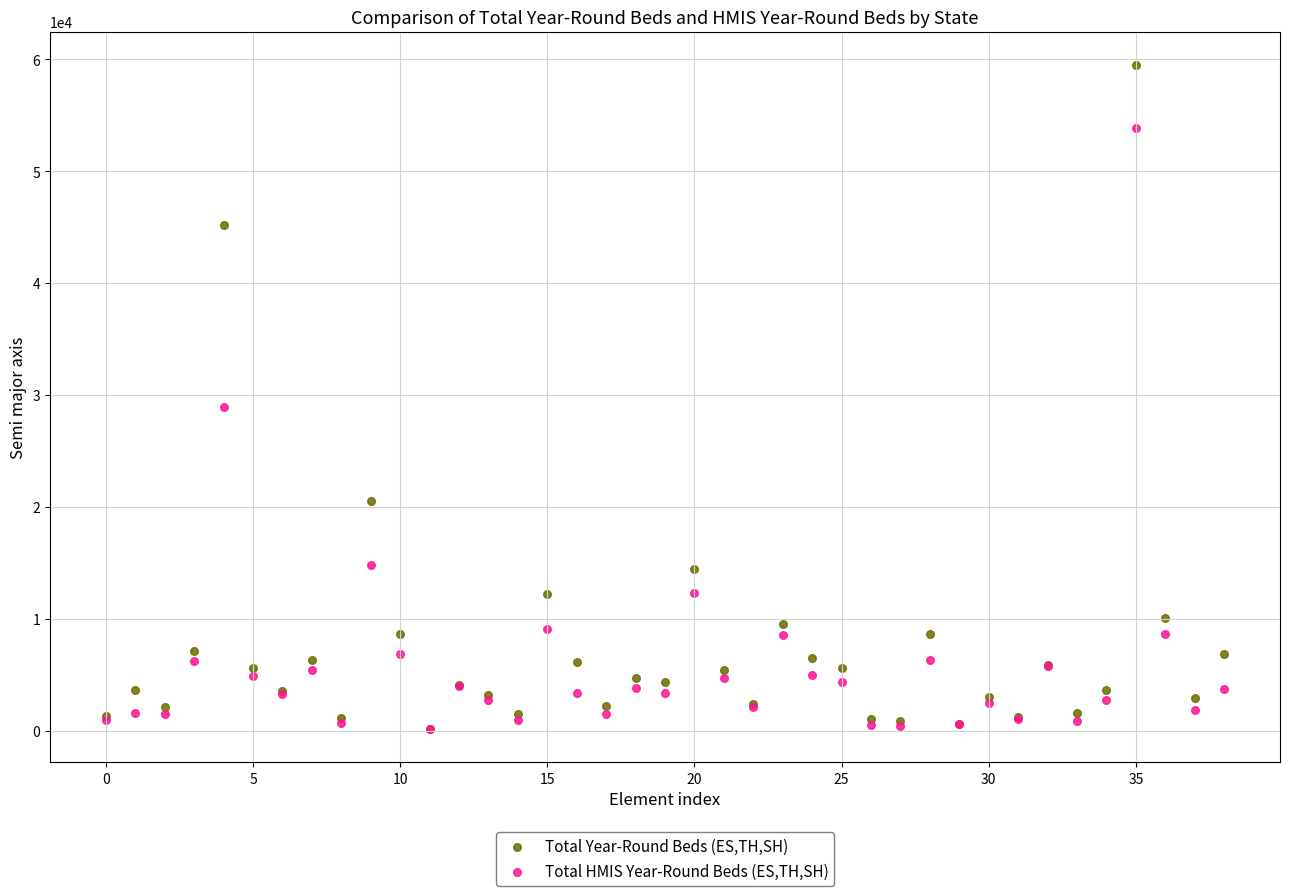

Across all series, what Y value is closest to 29845?

28935